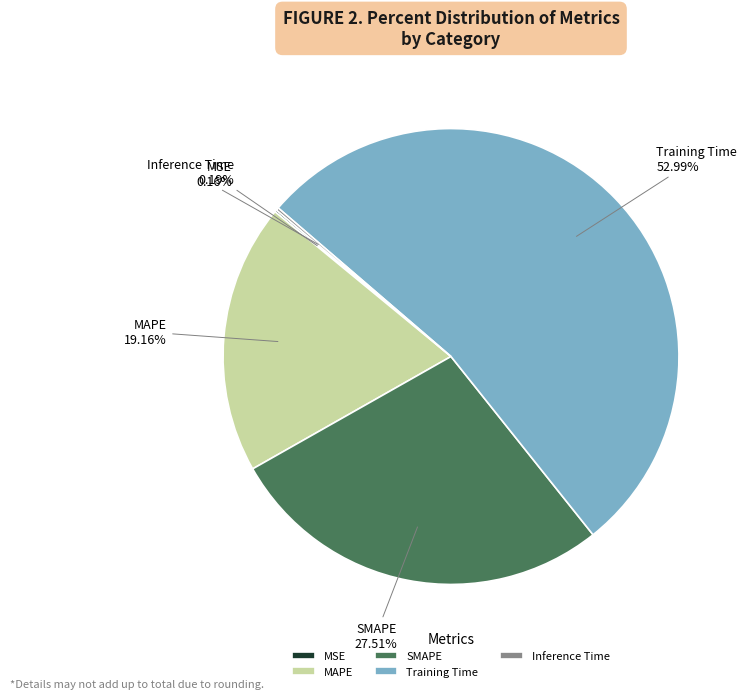

Is there a majority slice in this chart?

Yes